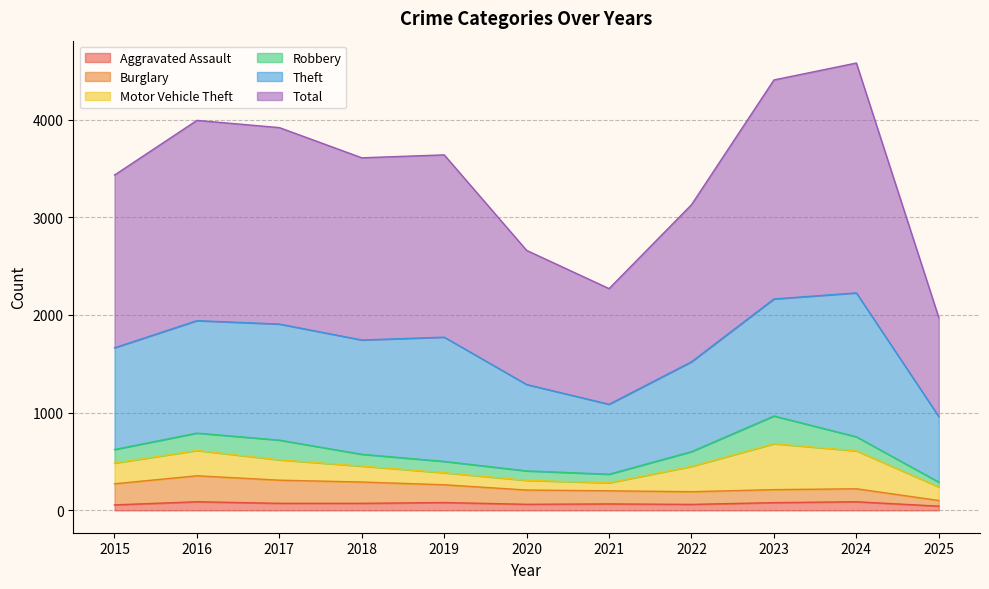

The value of Total at 2015 is 3432. True or false?

True